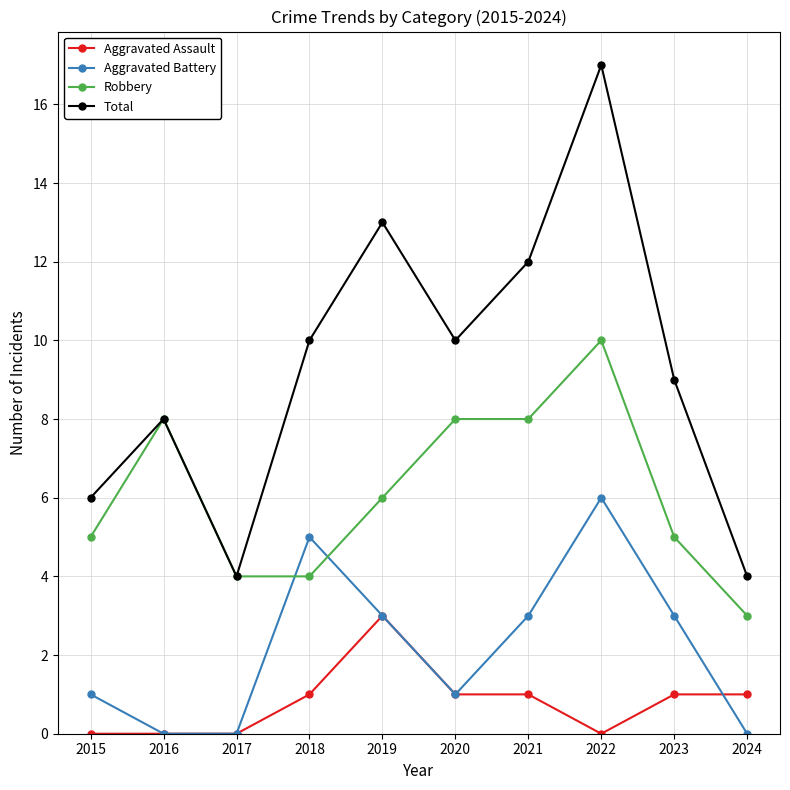

What is the sum of the Total values at 2019 and 2024?

17